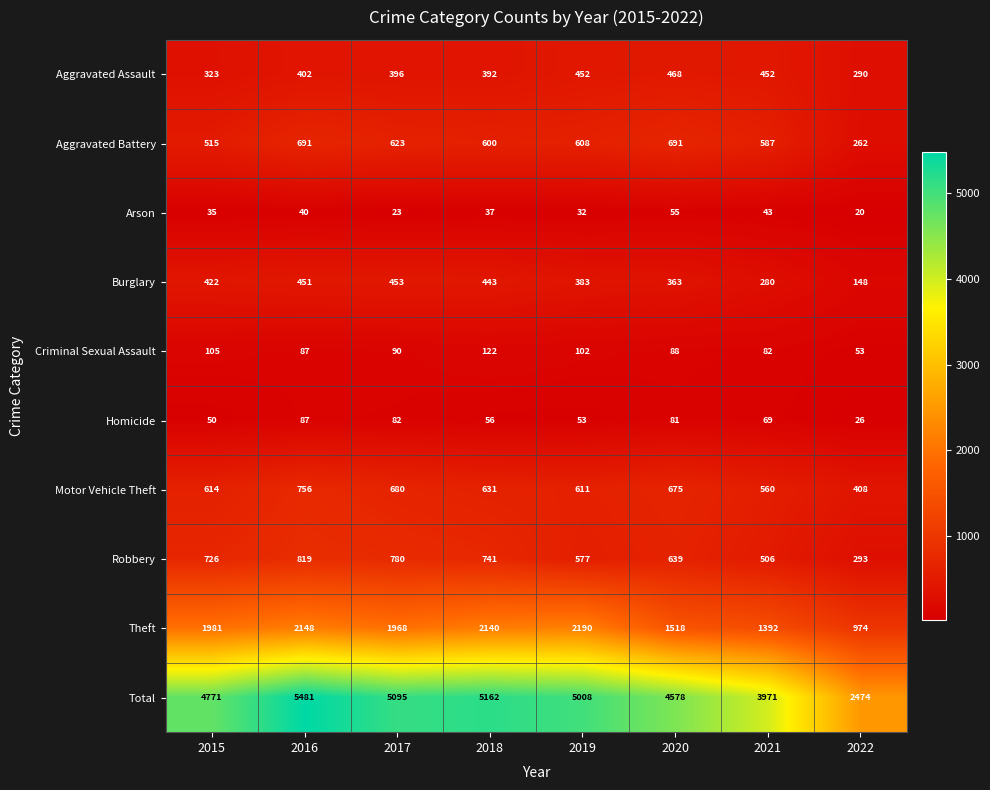

Which series has the largest range (max minus min)?

Total